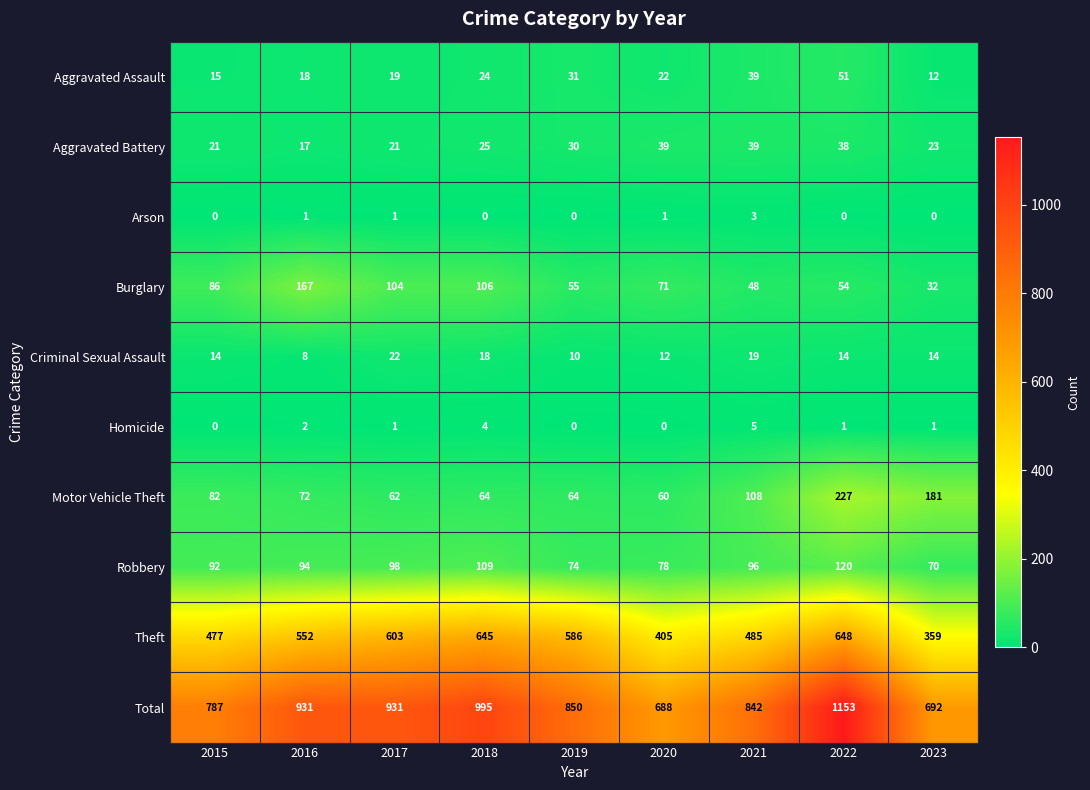

Rank the categories by Aggravated Assault value from lowest to highest.

2023, 2015, 2016, 2017, 2020, 2018, 2019, 2021, 2022